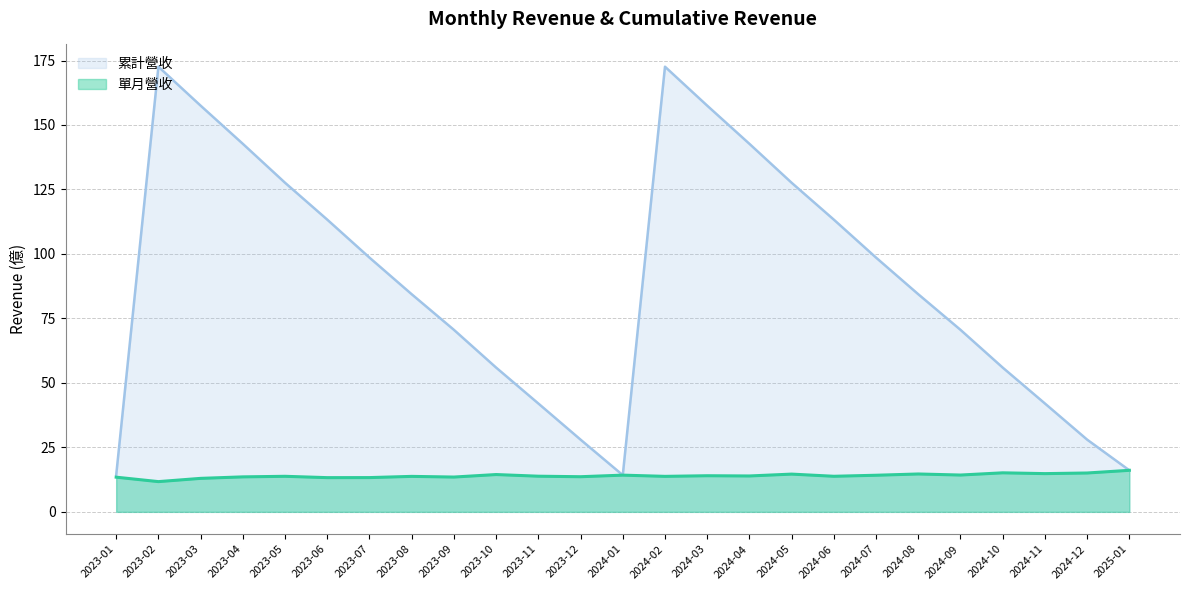

What are all the series names shown in the legend?

累計營收, 單月營收